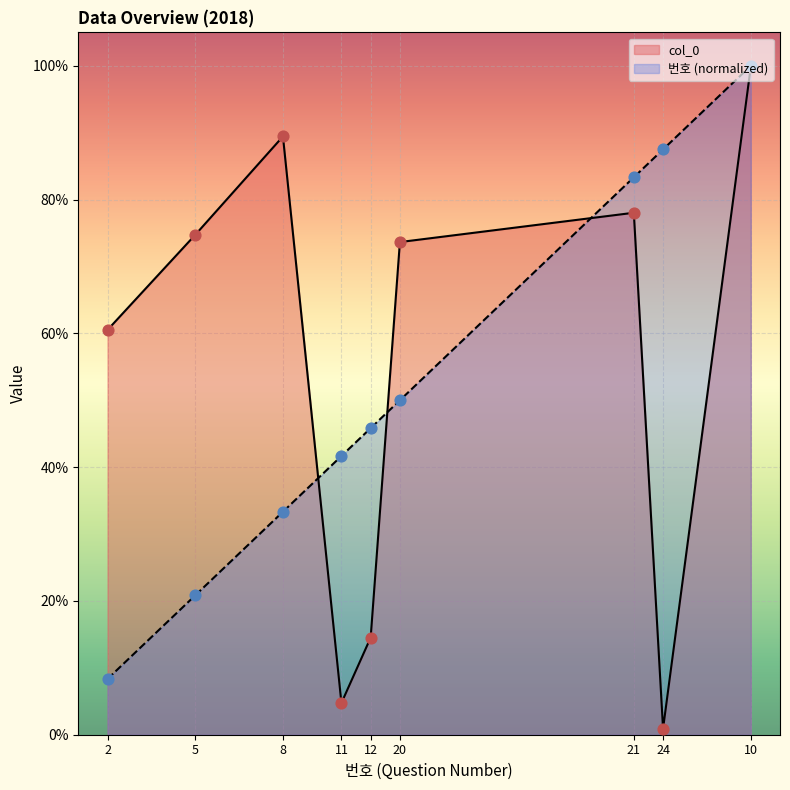

Which series reaches the maximum Y coordinate?

번호 (normalized)